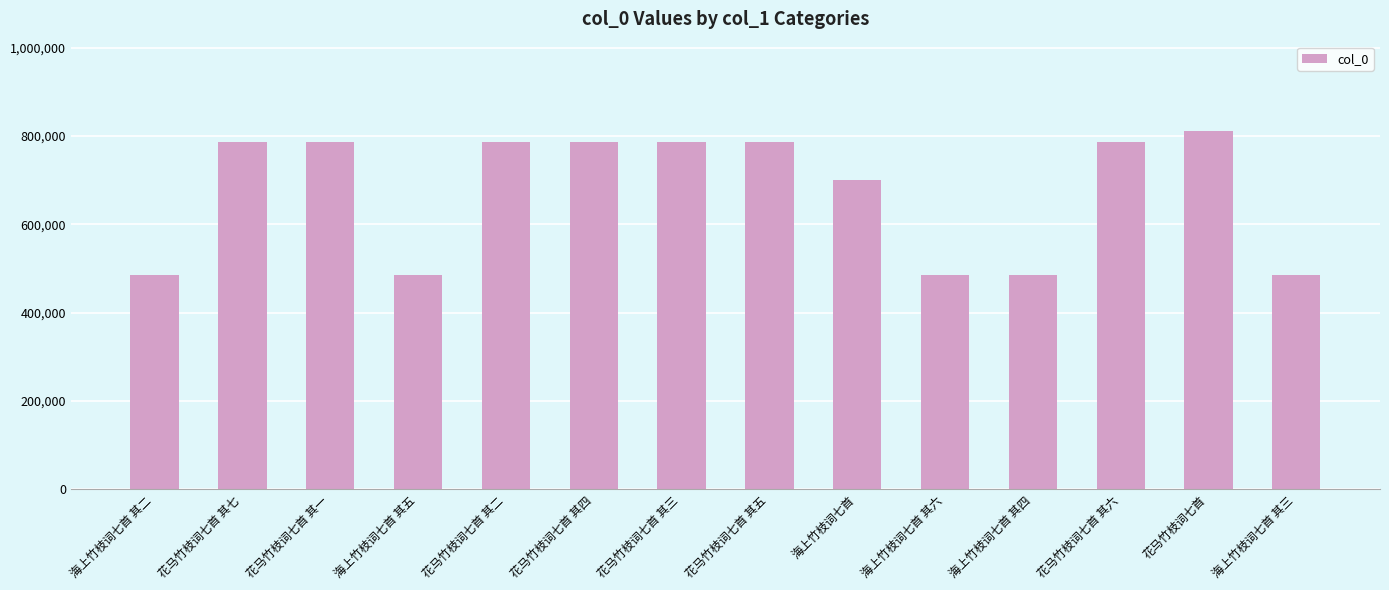

Approximately how many times larger is the value at 海上竹枝词七首 compared to 花马竹枝词七首 其三?

0.9